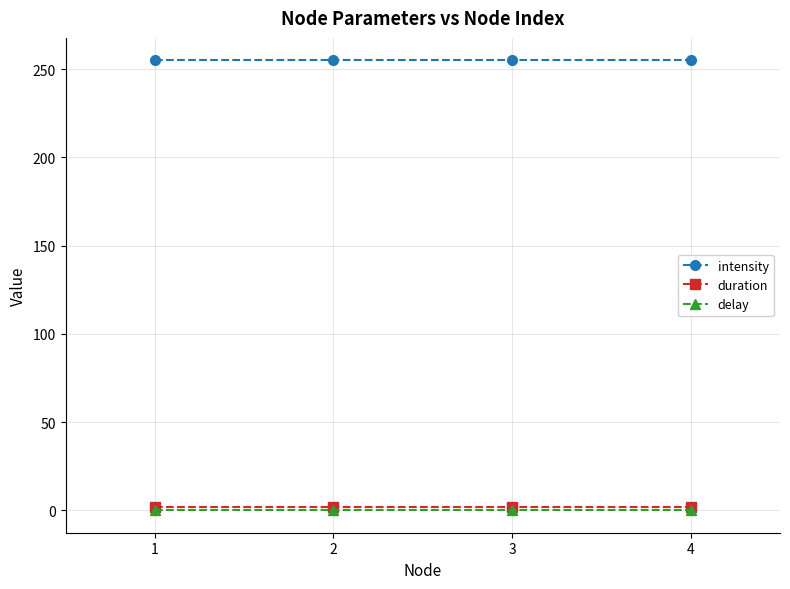

True or false: intensity and delay intersect in this chart.

False